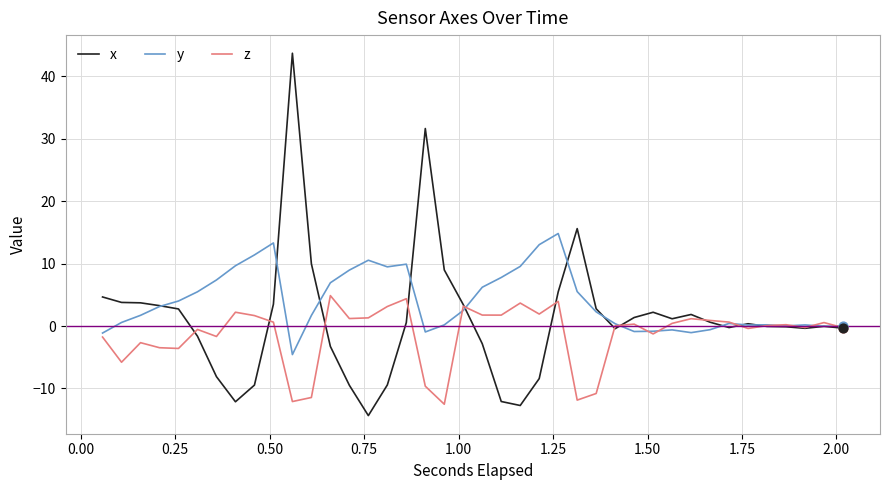

What is the highest value of the y series?

14.8